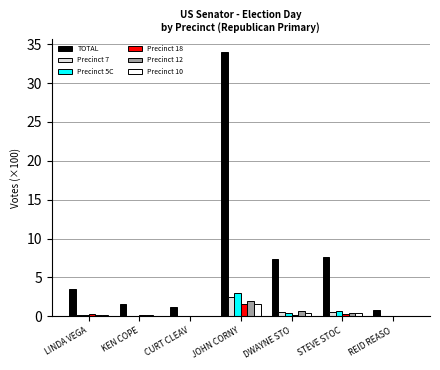

Between LINDA VEGA and JOHN CORNY, which series saw the biggest shift?

TOTAL